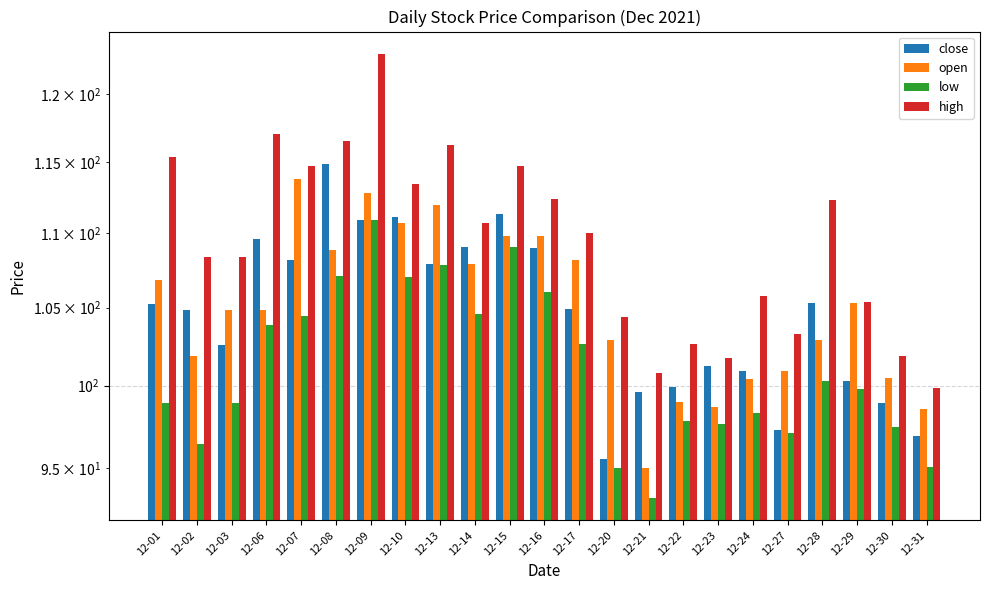

What is the difference between the maximum and second lowest values in the open series?

15.2